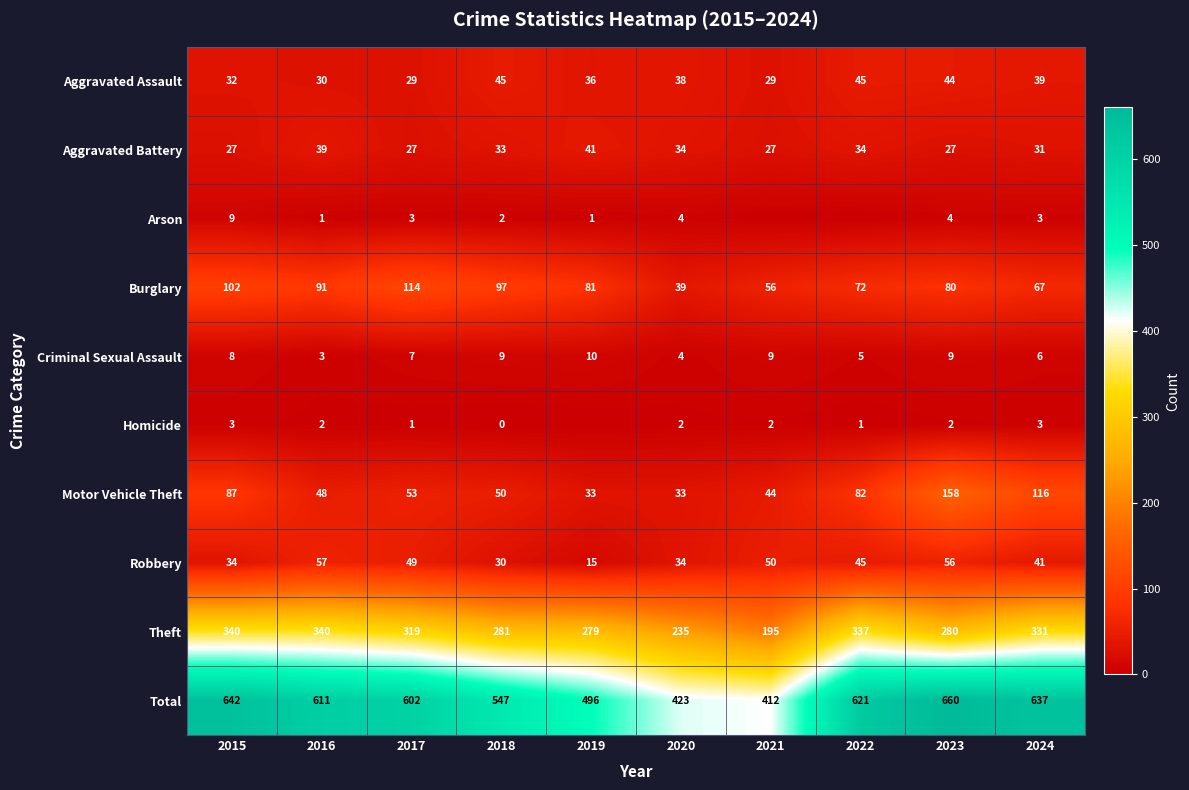

What is the difference between the Burglary values at 2016 and 2015?

11